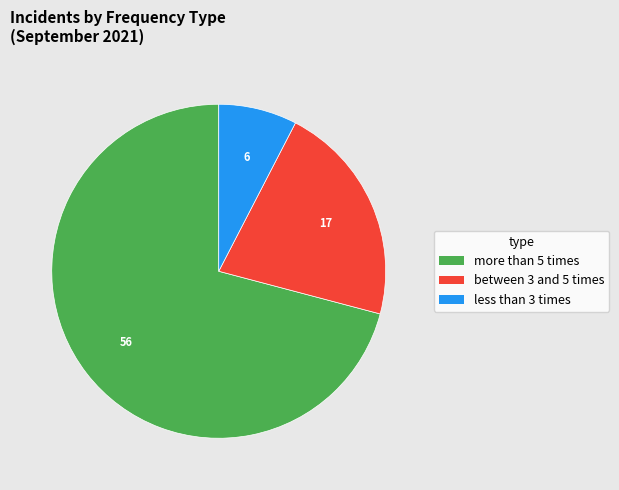

Is there a majority slice in this chart?

Yes